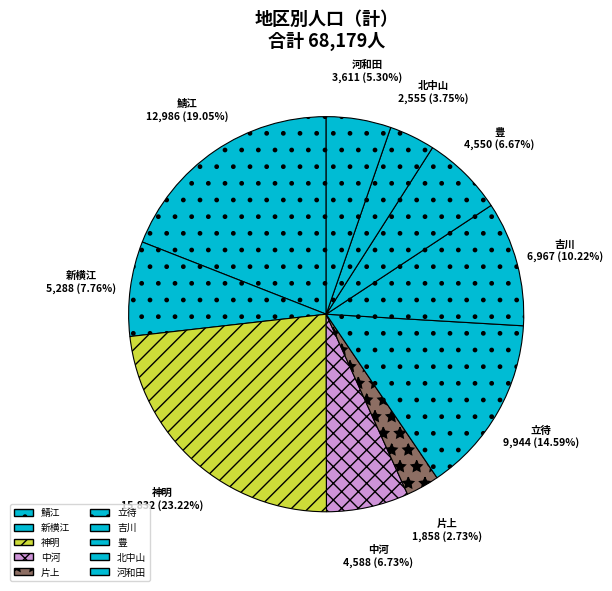

To the nearest percent, what is the difference between the 河和田 and 豊 slice percentages?

1%